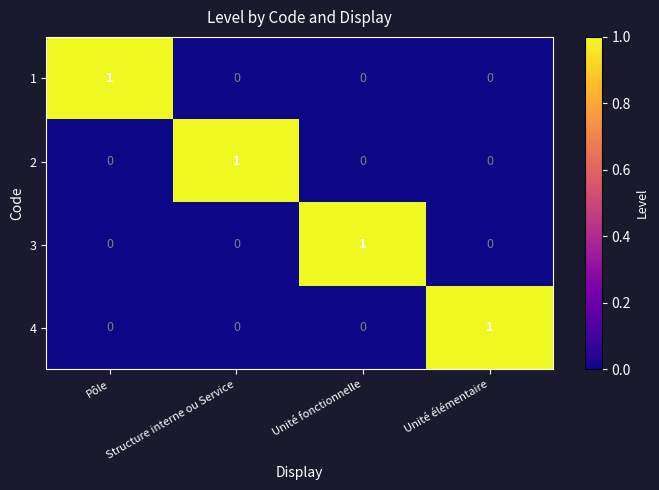

How many 3 values are between 0 and 1?

4